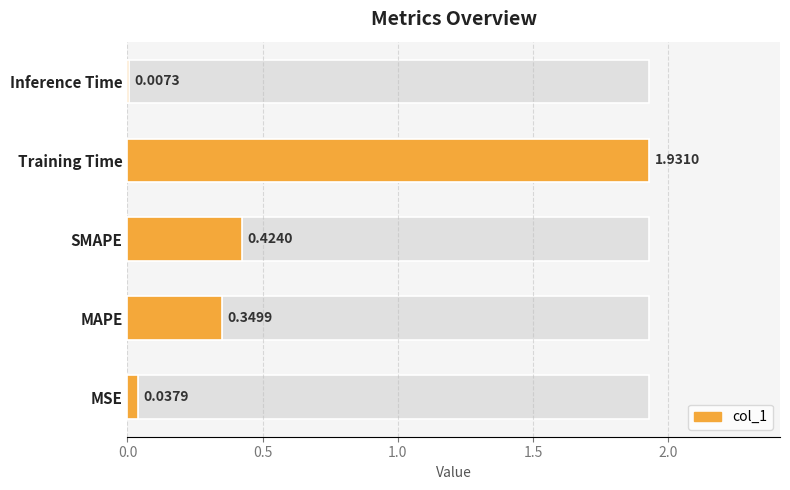

True or false: the data shows 0.0 at Inference Time.

False